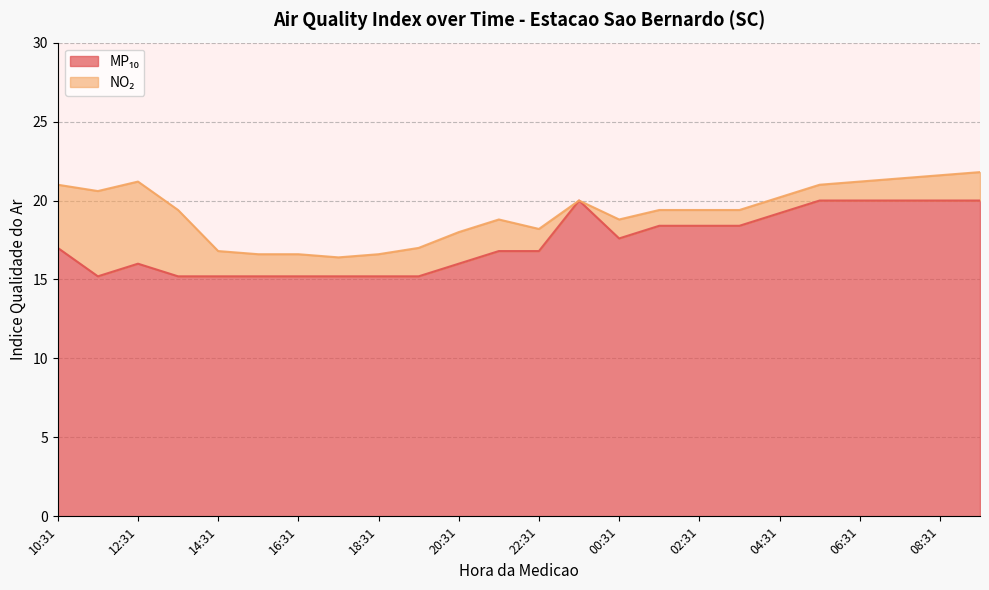

Reading left to right, extract all data points from this chart.

17.0	15.2	16.0	15.2	15.2	15.2	15.2	15.2	15.2	15.2	16.0	16.8	16.8	20.0	17.6	18.4	18.4	18.4	19.2	20.0	20.0	20.0	20.0	20.0